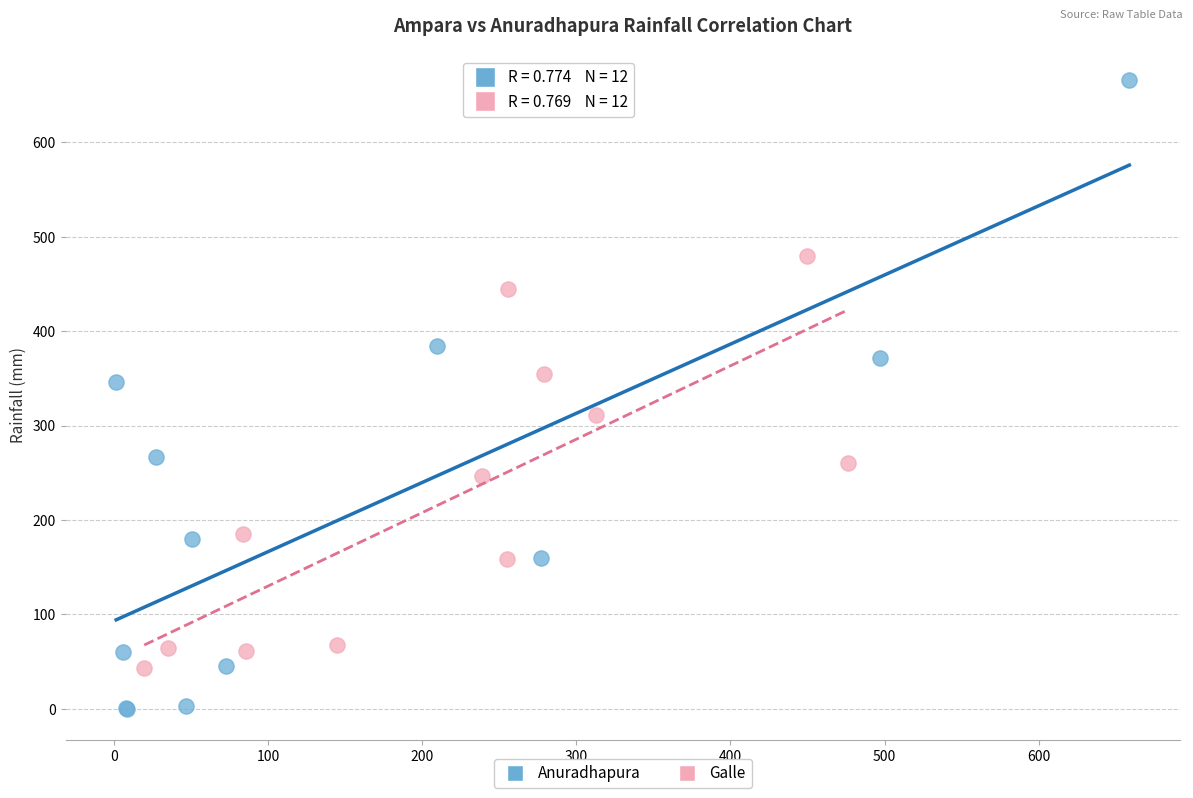

Which series reaches the minimum Y coordinate?

Anuradhapura